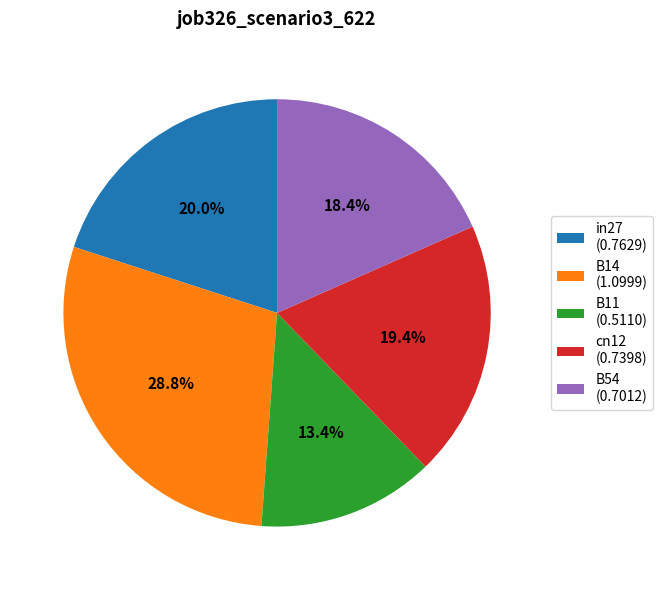

What percentage is the B14 slice, to the nearest percent?

29%